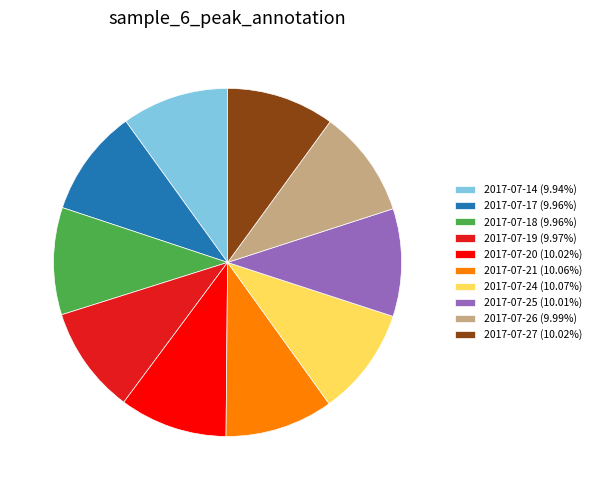

Do 2017-07-19 (9.97%) and 2017-07-21 (10.06%) together represent more than half of the pie?

No